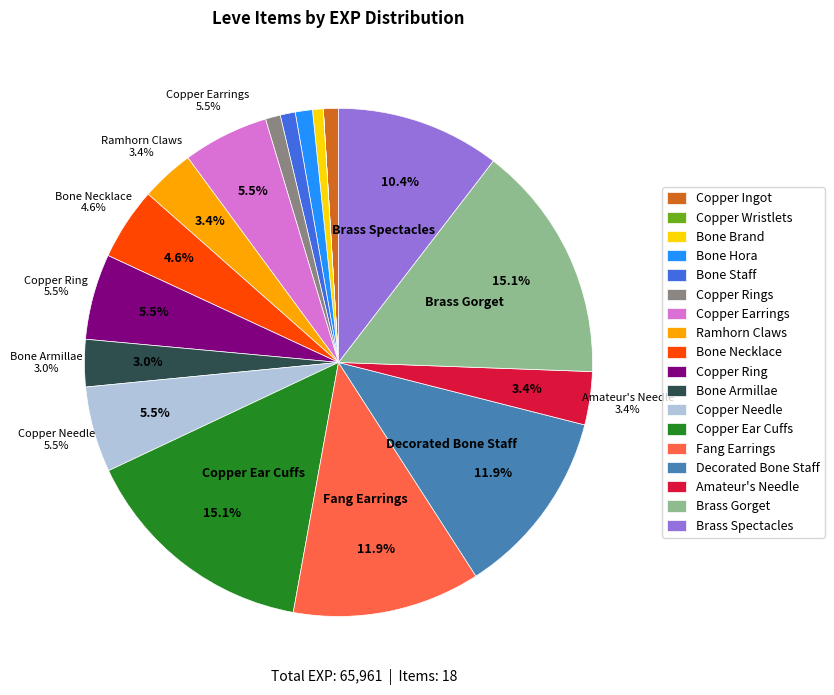

To the nearest percent, what is the combined percentage of Bone Hora and Amateur's Needle?

4%